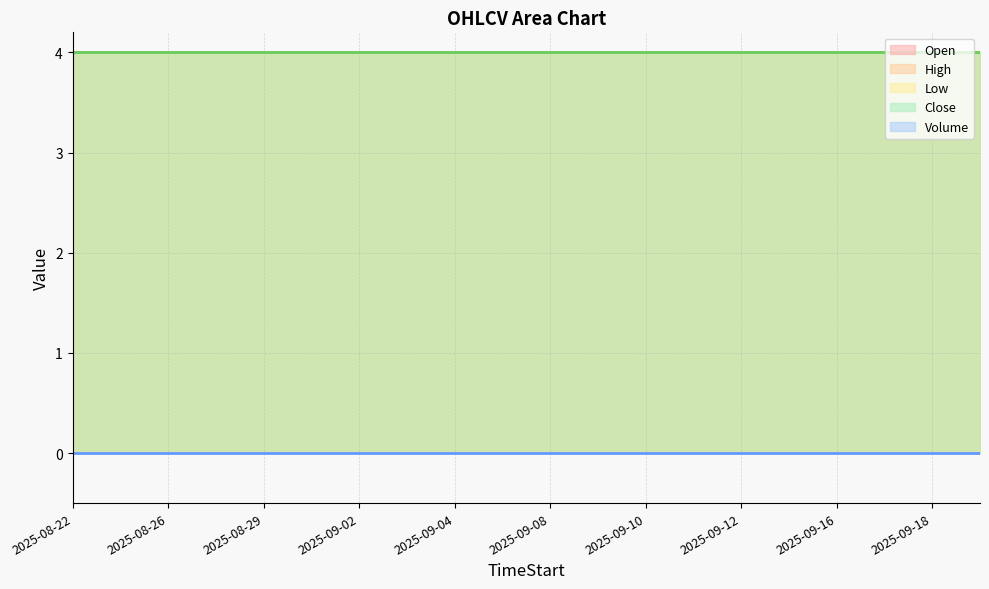

How many lines are shown in the chart?

5